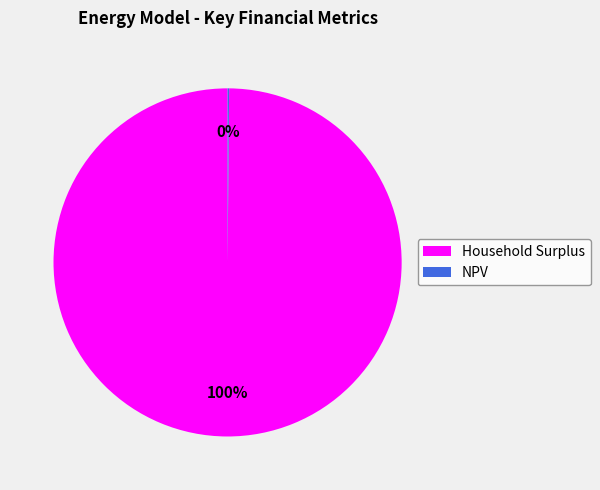

The Household Surplus slice represents 100% of the pie. True or false?

True